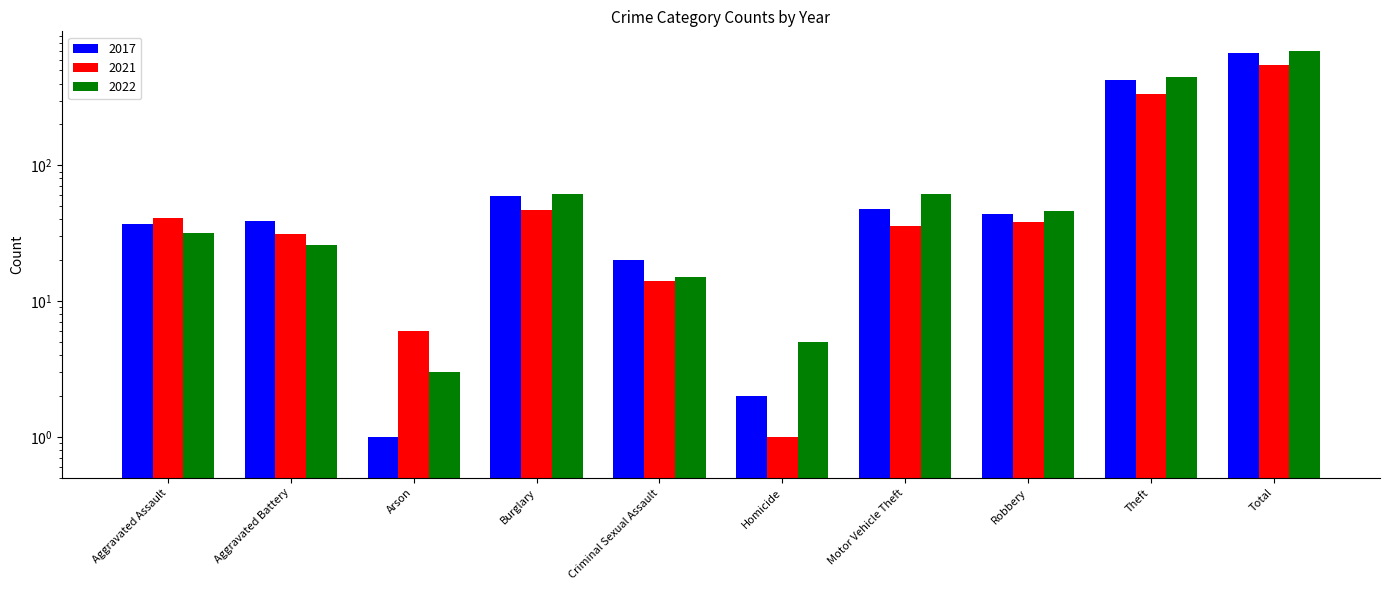

Rank the series by their maximum value, from lowest to highest.

2021, 2017, 2022